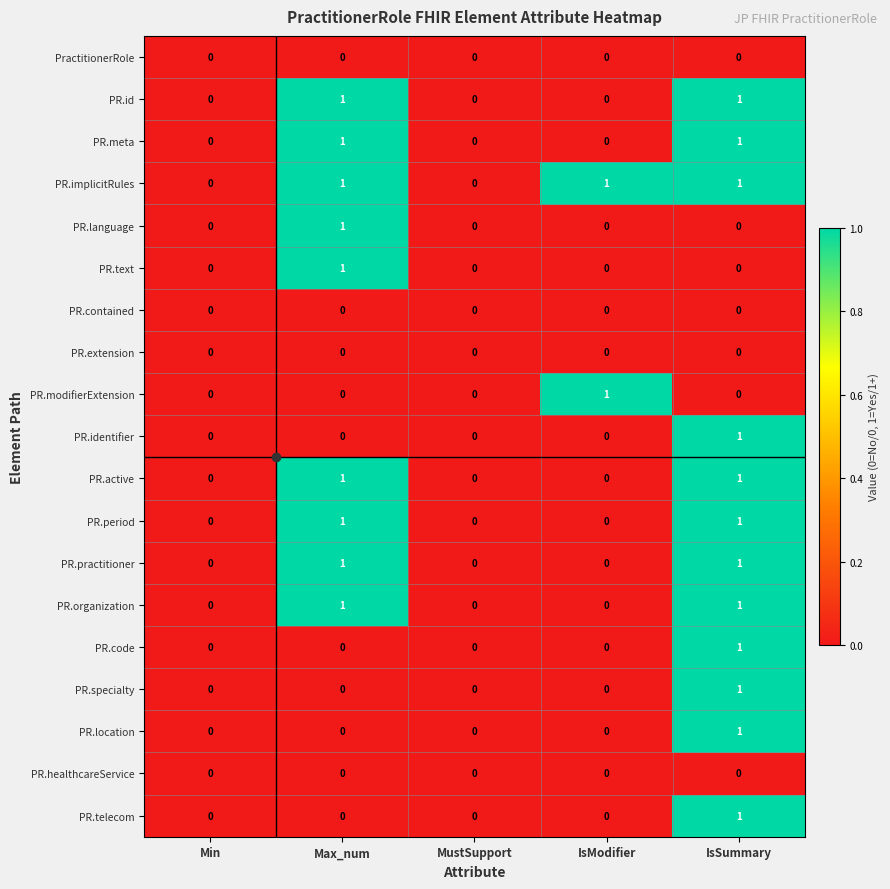

True or false: PR.implicitRules has a value of 0 at Min.

True